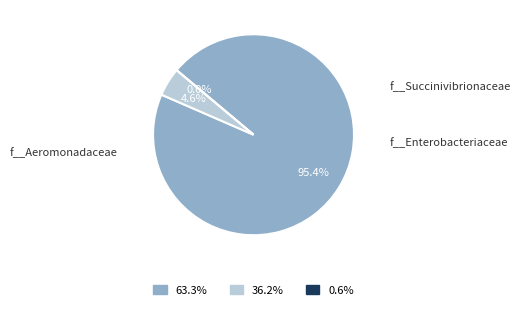

How many slices are in this pie chart?

3